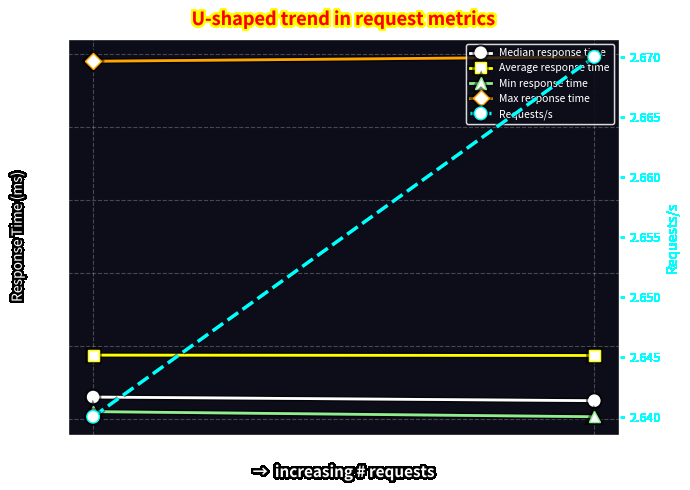

What is the lowest value of the Requests/s series?

2.6